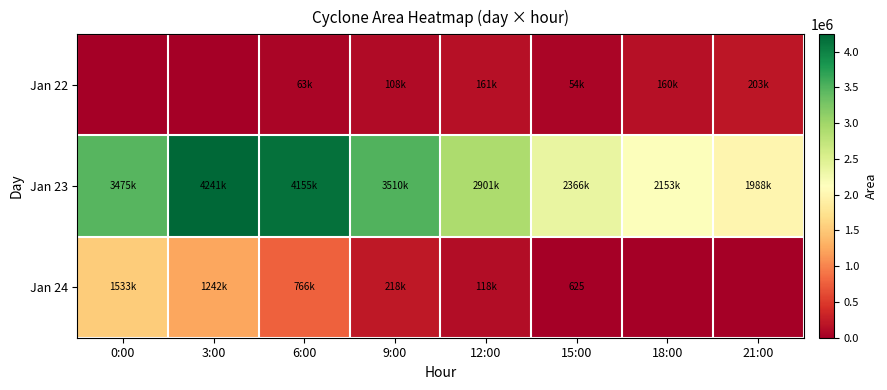

True or false: Jan 24 has a value of 344 at 15:00.

False